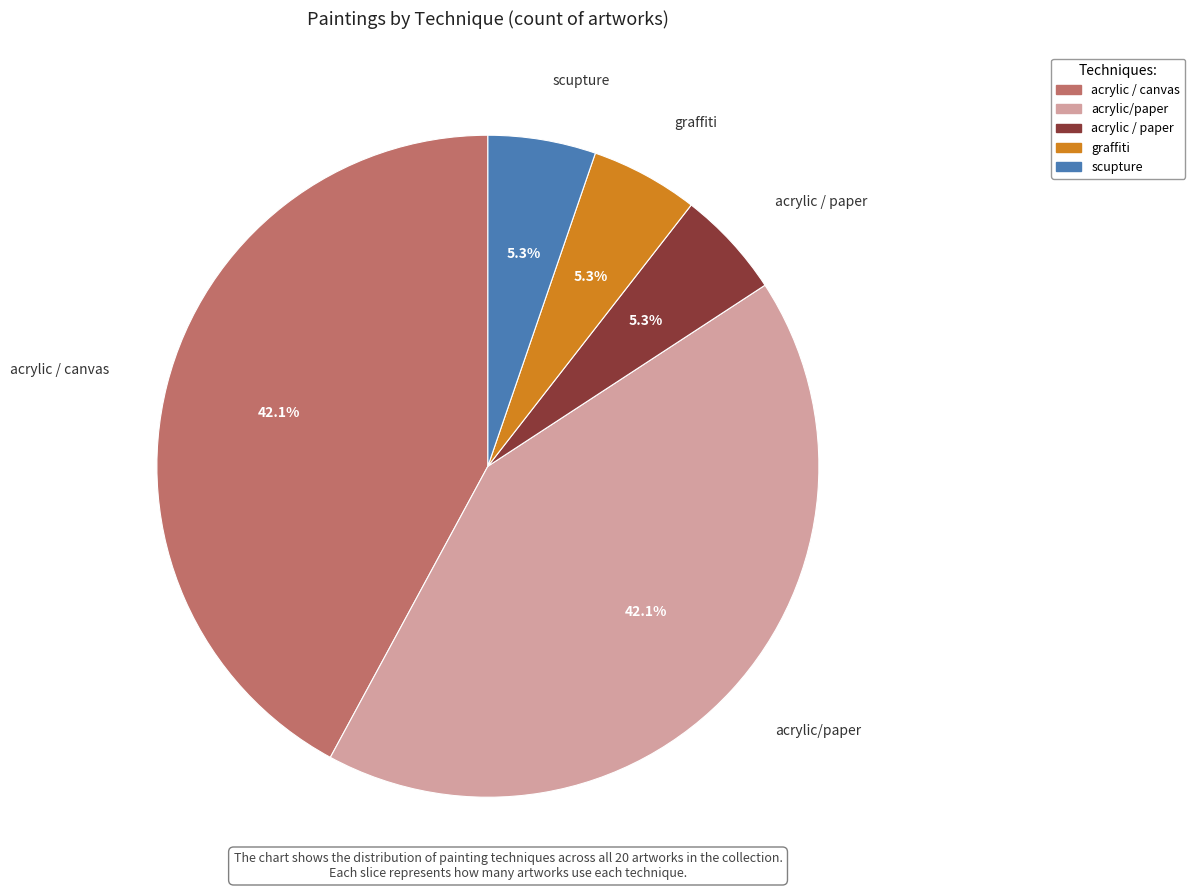

How many segments does this pie chart have?

5